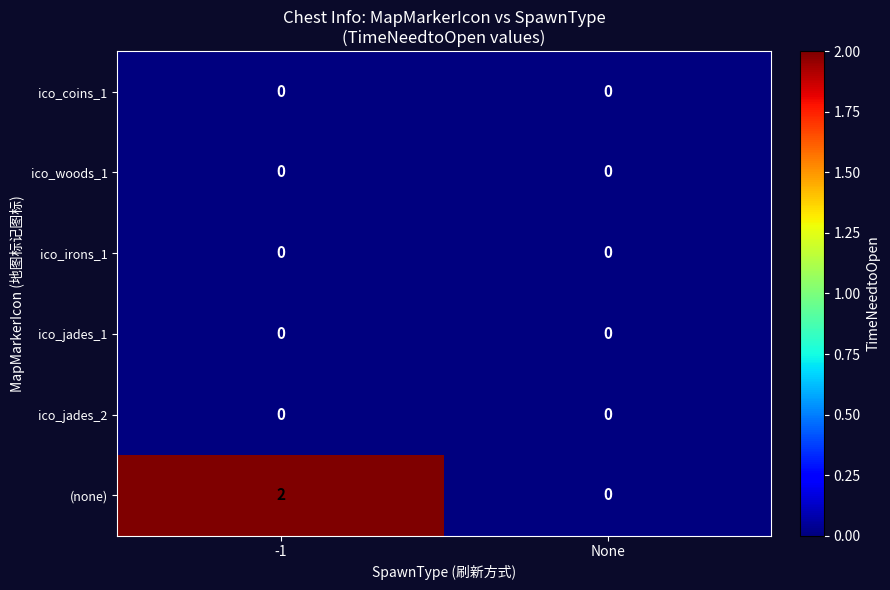

The ico_jades_1 series shows 0 at -1. True or false?

True